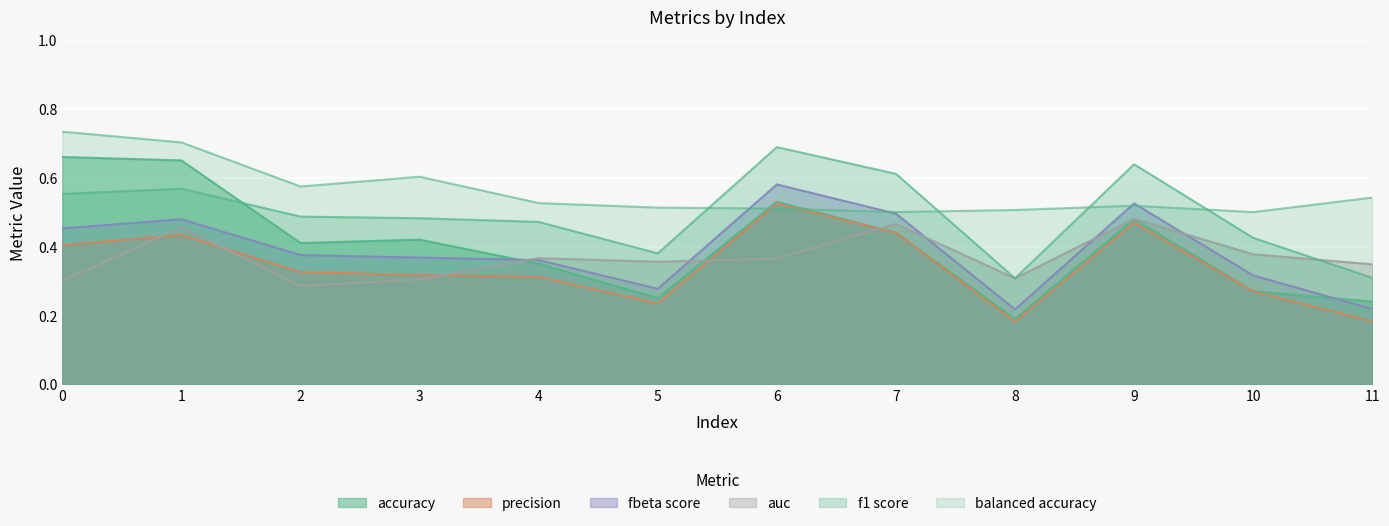

Which series has the largest total across all categories?

balanced_accuracy